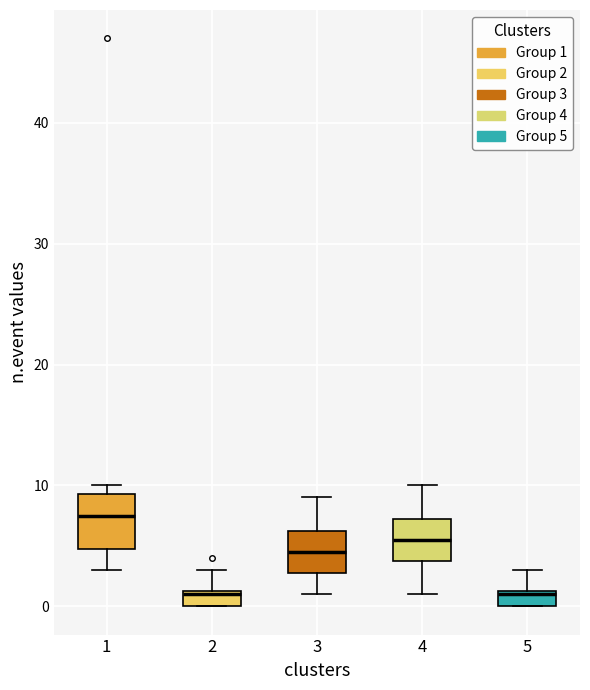

Which box's median line is the highest?

1